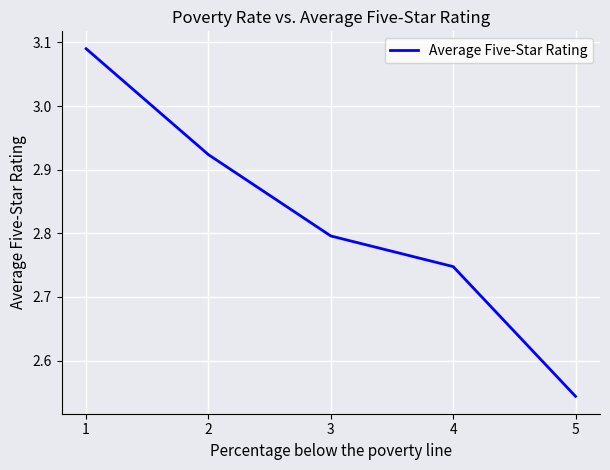

At which label is the value closest to 2?

5